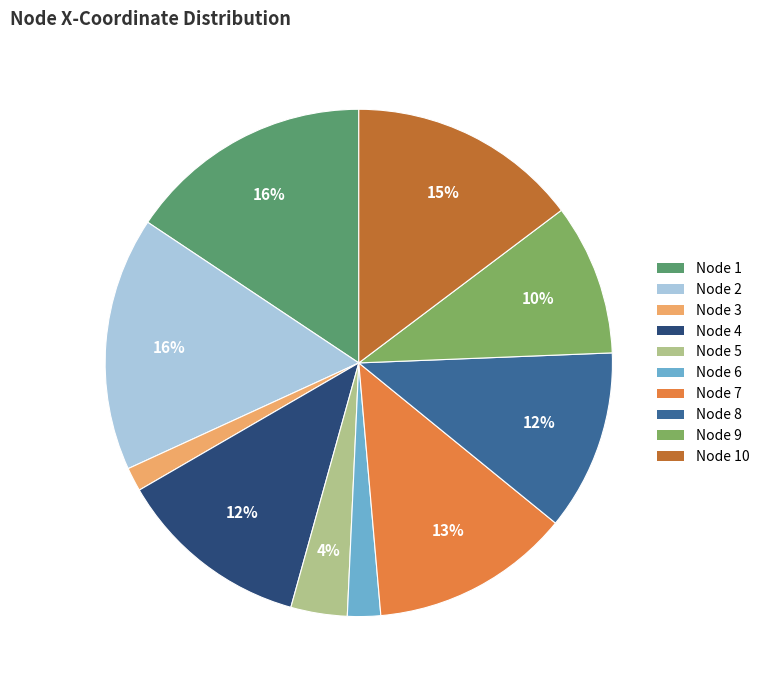

Count the number of slices in the pie.

10